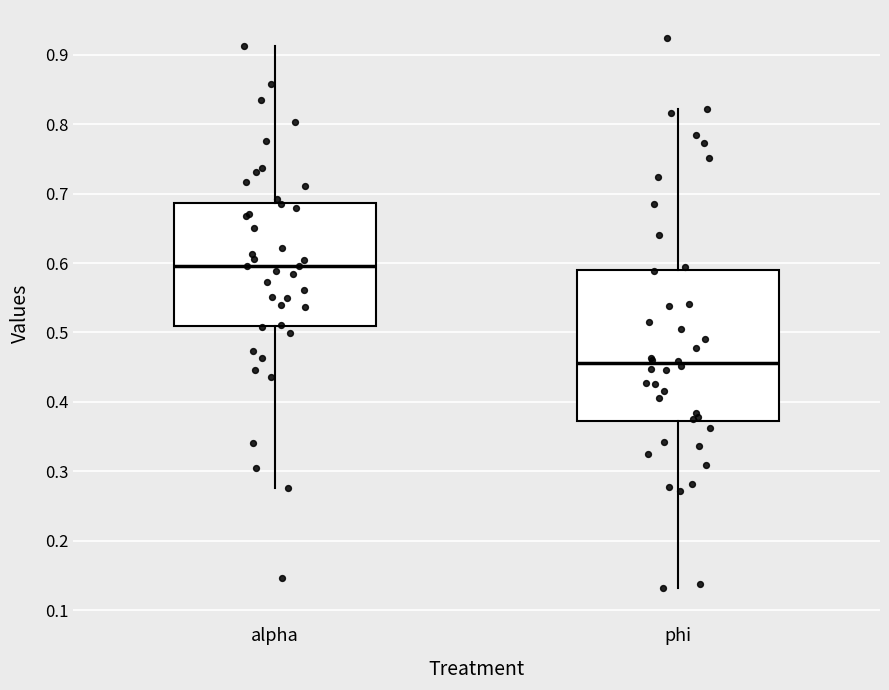

Where does the upper whisker of the box for alpha end on the y-axis? The values are not printed on the chart, so give them approximately, as read against the axis.

0.91